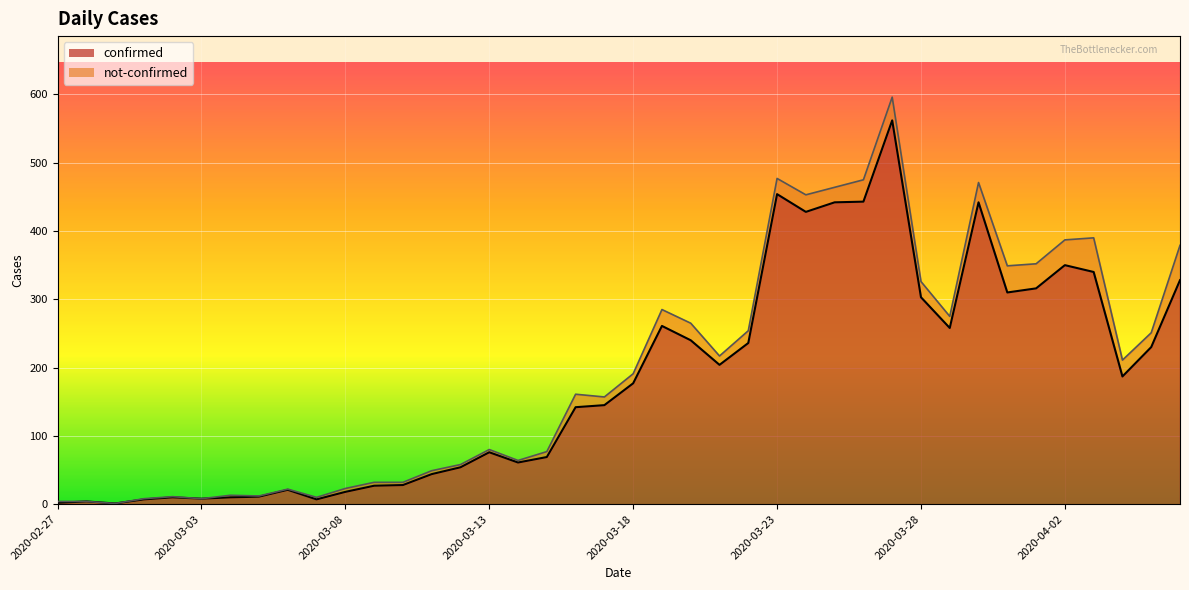

Rank the categories by value from lowest to highest.

2020-02-29, 2020-02-27, 2020-02-28, 2020-03-01, 2020-03-07, 2020-03-03, 2020-03-02, 2020-03-04, 2020-03-05, 2020-03-08, 2020-03-06, 2020-03-09, 2020-03-10, 2020-03-11, 2020-03-12, 2020-03-14, 2020-03-15, 2020-03-13, 2020-03-16, 2020-03-17, 2020-03-18, 2020-04-04, 2020-03-21, 2020-04-05, 2020-03-22, 2020-03-20, 2020-03-29, 2020-03-19, 2020-03-28, 2020-03-31, 2020-04-01, 2020-04-06, 2020-04-03, 2020-04-02, 2020-03-24, 2020-03-25, 2020-03-30, 2020-03-26, 2020-03-23, 2020-03-27